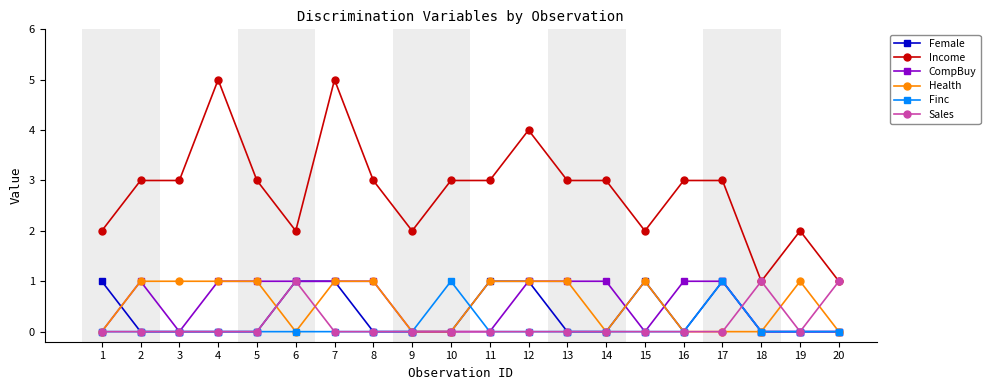

Read the Income value at 7.

5